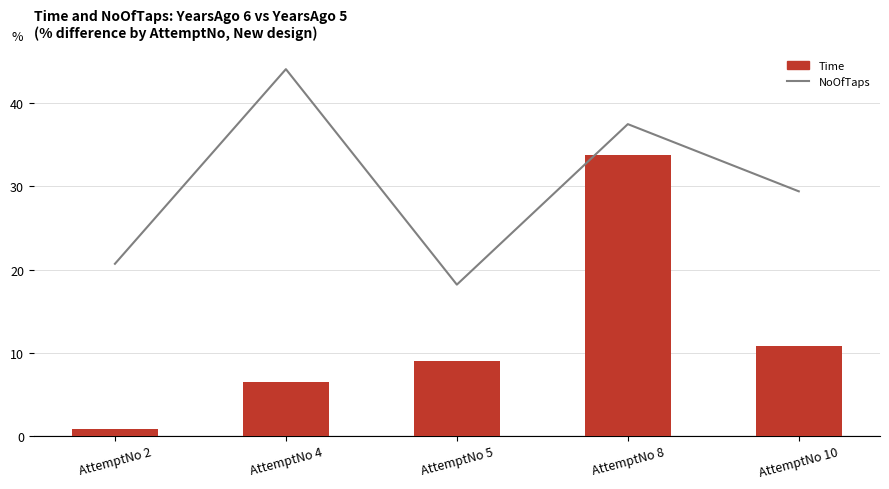

Which label corresponds to the smallest value in the chart?

AttemptNo 2